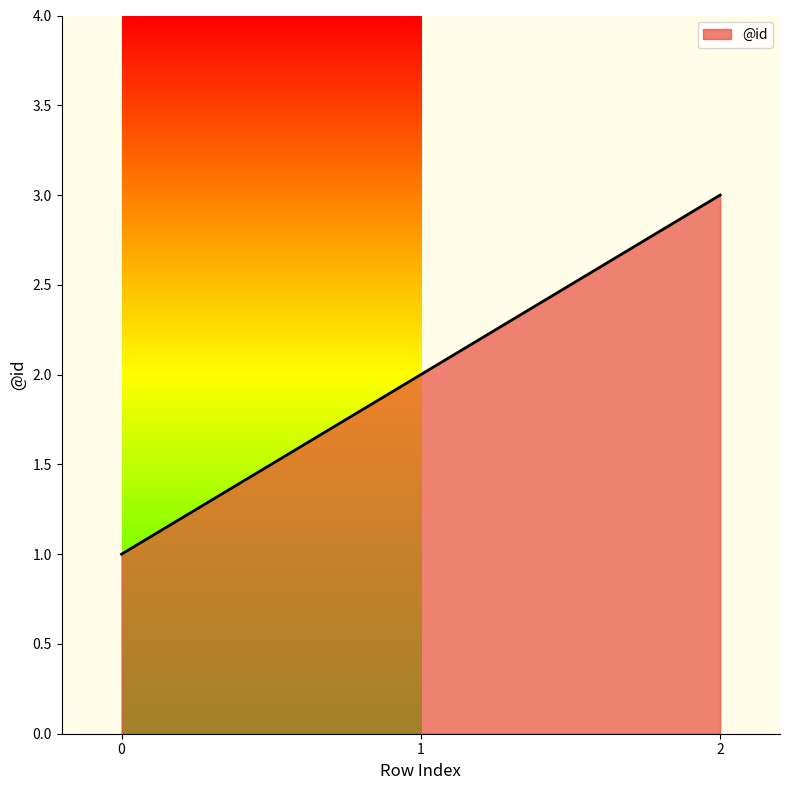

What is the greatest value displayed?

3